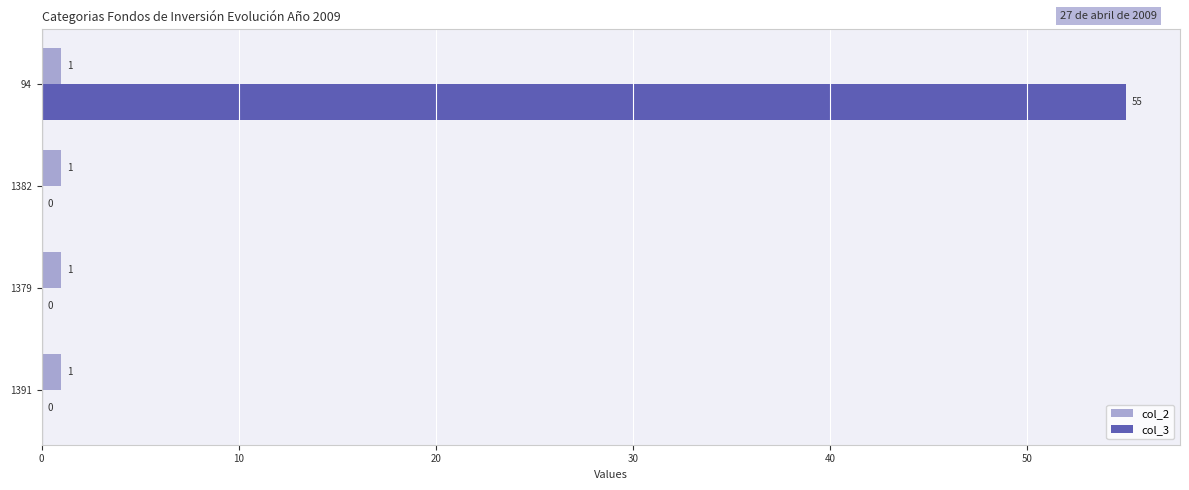

Which category has the highest value across all series?

94